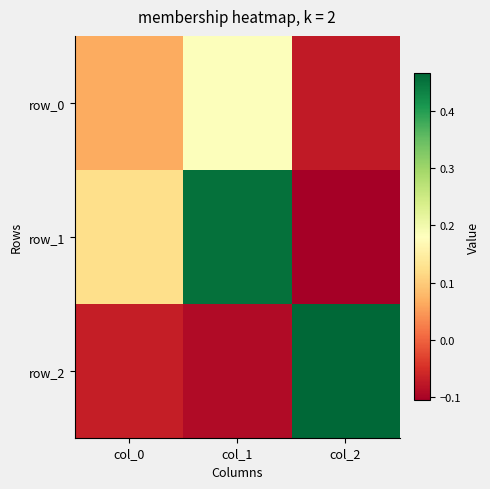

How many negative values does the row_0 series have?

1